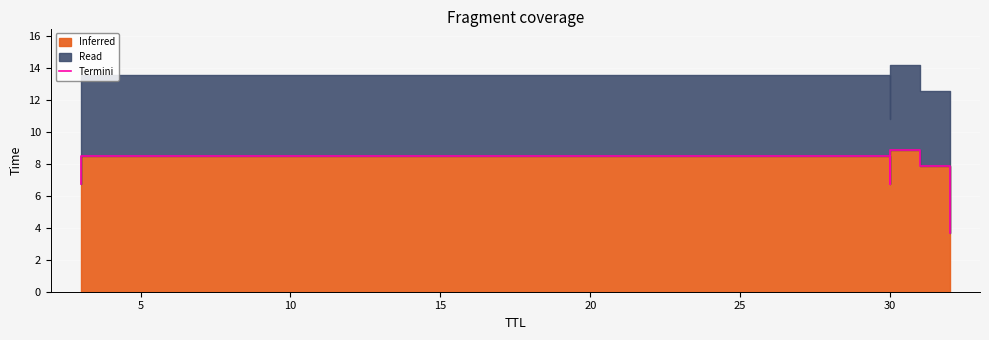

What is the difference between the maximum and minimum values?

5.2